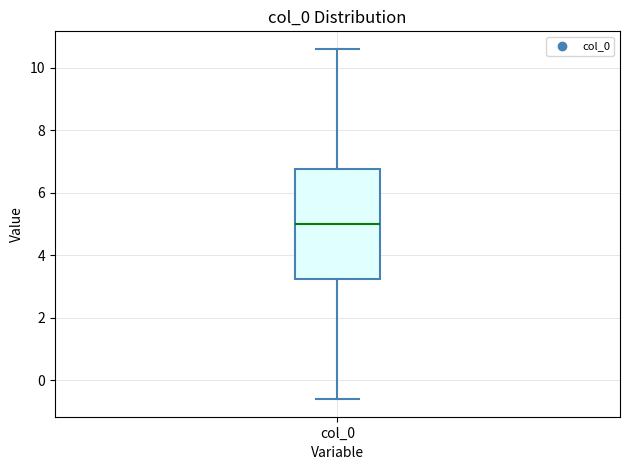

Where does the median line of the box for col_0 sit on the y-axis? The values are not printed on the chart, so give them approximately, as read against the axis.

5.0